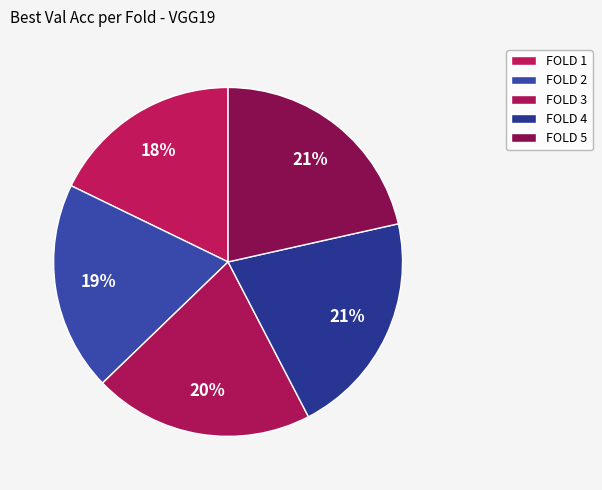

How many slices are in this pie chart?

5